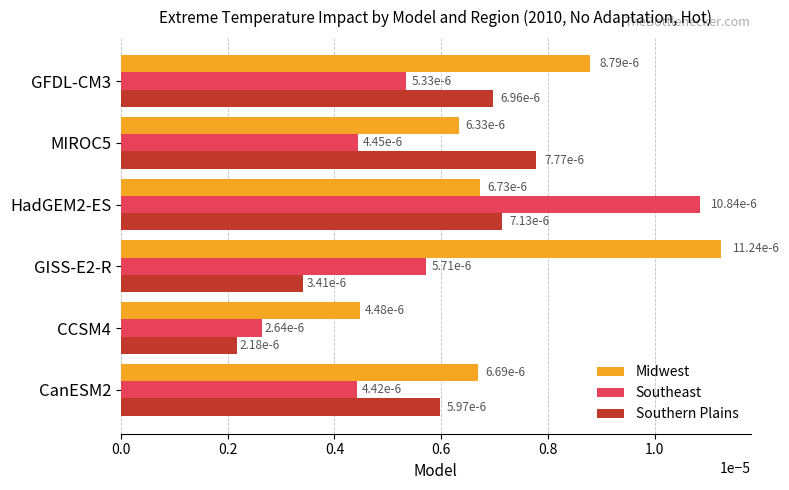

Count the Southeast values in the range 0 to 1.

6